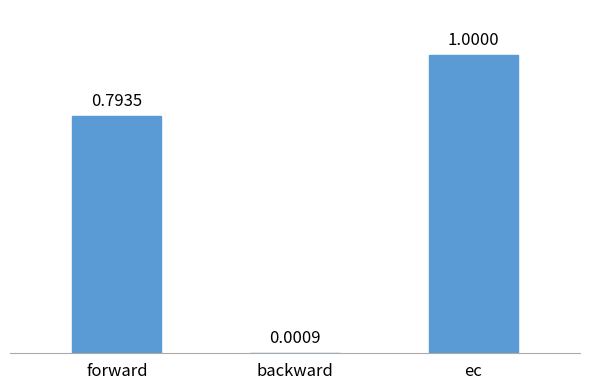

What is the sum of all values?

1.8